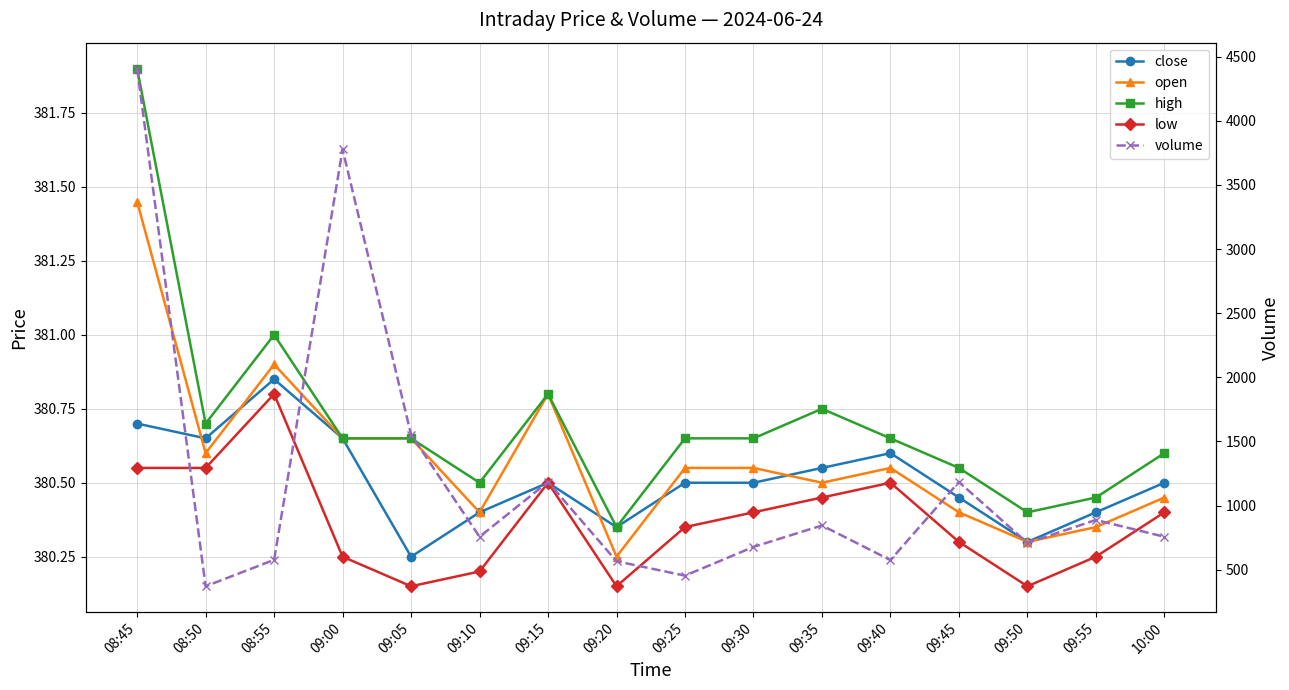

At which category does the chart reach its peak across all series?

08:45